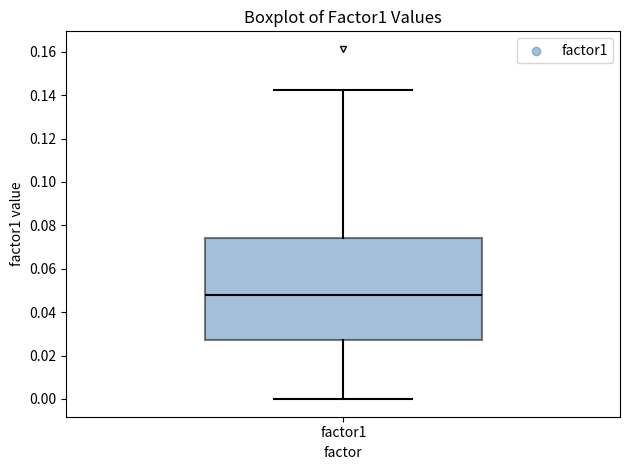

Where does the upper whisker of the box for factor1 end on the y-axis? The values are not printed on the chart, so give them approximately, as read against the axis.

0.142